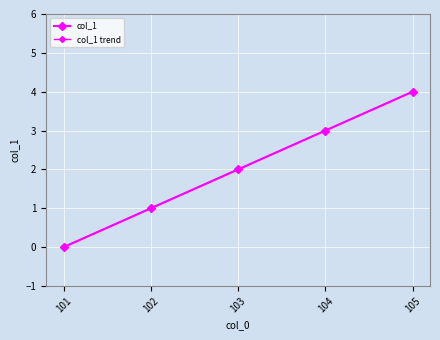

Reading right to left, extract all data points from this chart.

col_1: 4.0	3.0	2.0	1.0	0.0
col_1 trend: 4.0	3.0	2.0	1.0	0.0